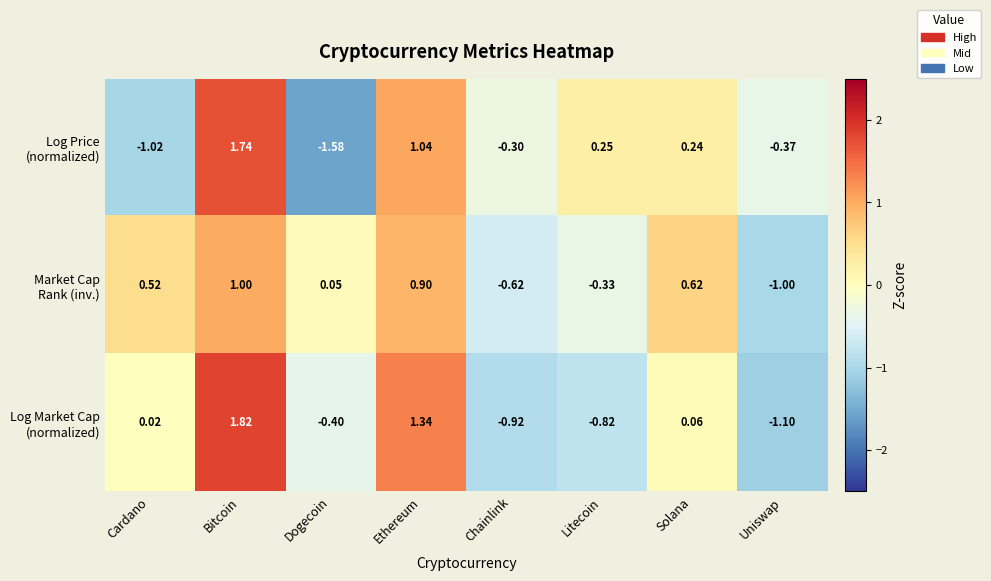

At which category does the chart reach its peak across all series?

Bitcoin